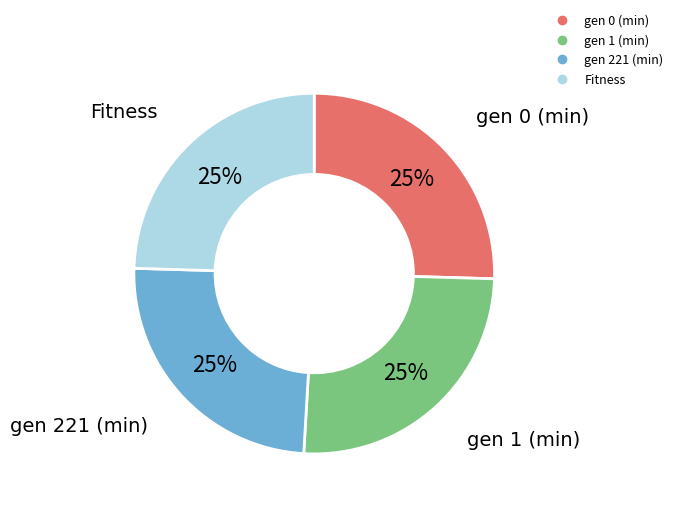

To the nearest percent, what portion does gen 221 (min) represent?

25%